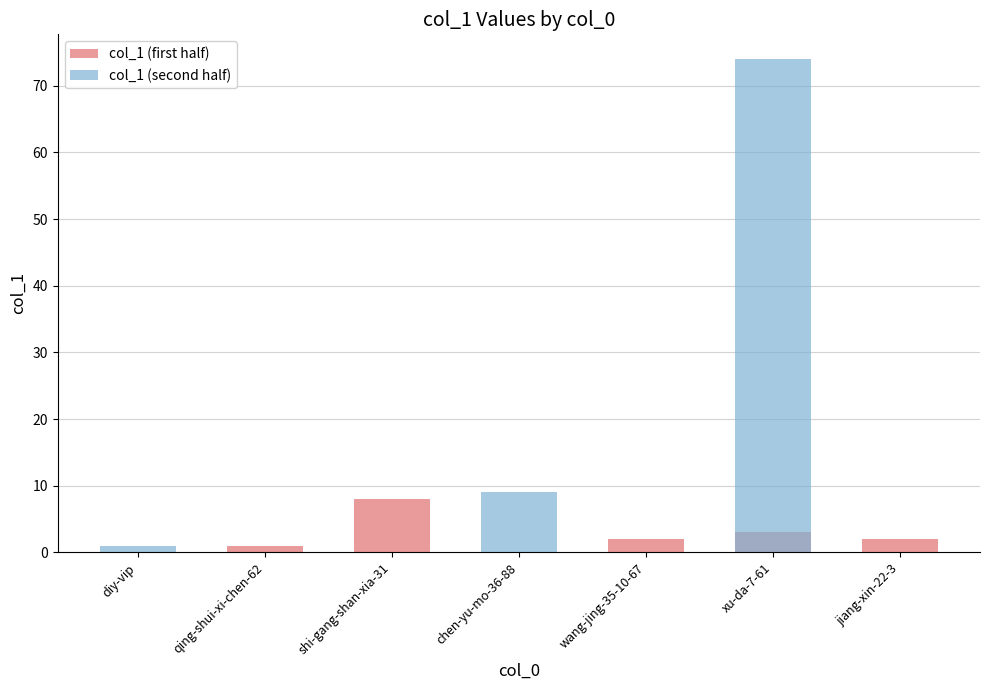

At how many categories does at least one series exceed 4?

3